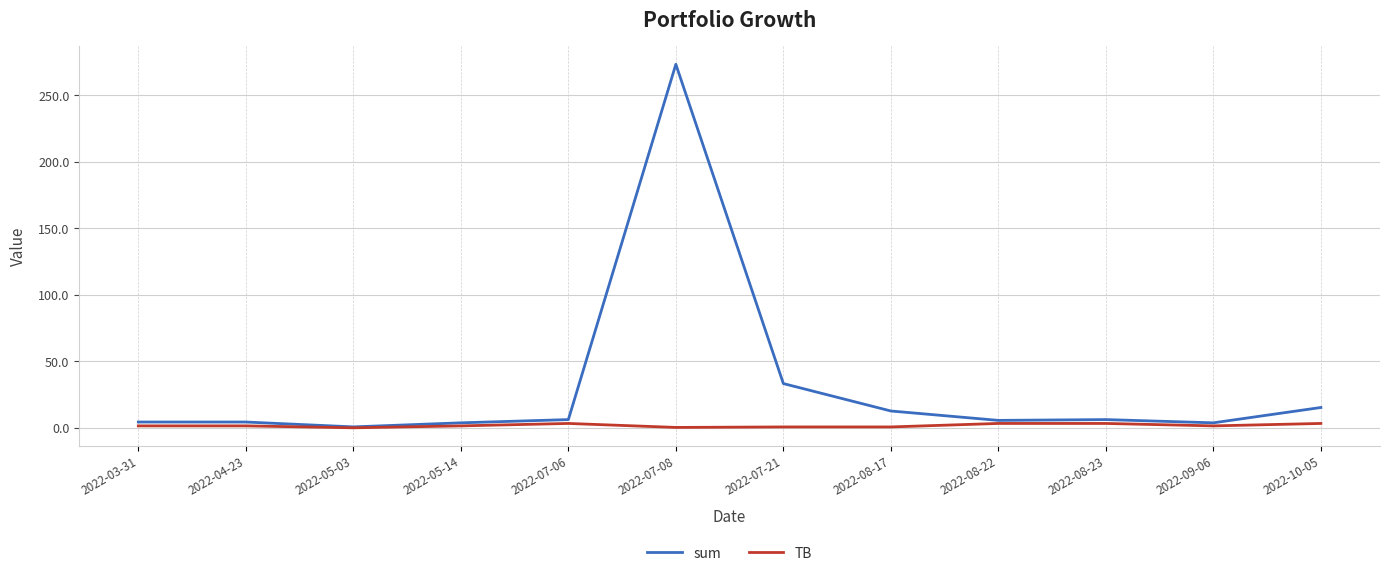

What is the sum of the sum values at 2022-07-21 and 2022-05-14?

37.0